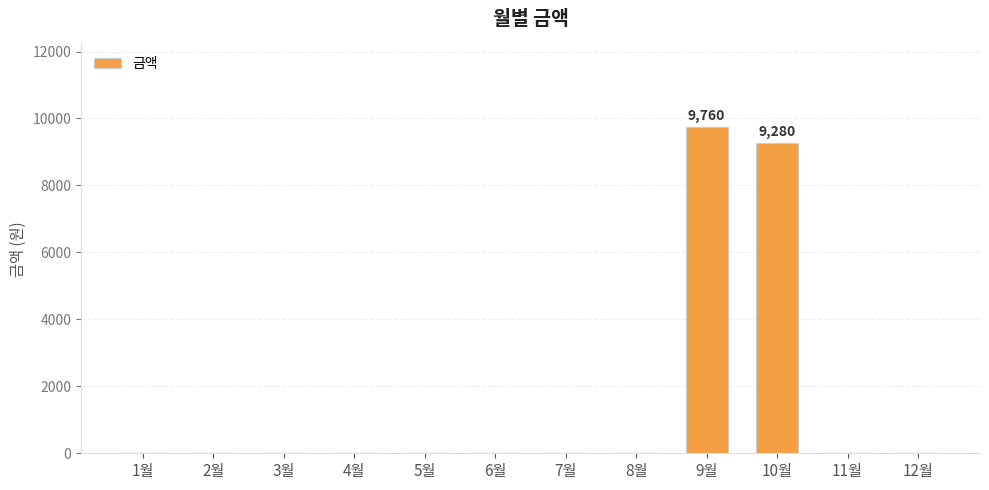

Are the bars horizontal?

No